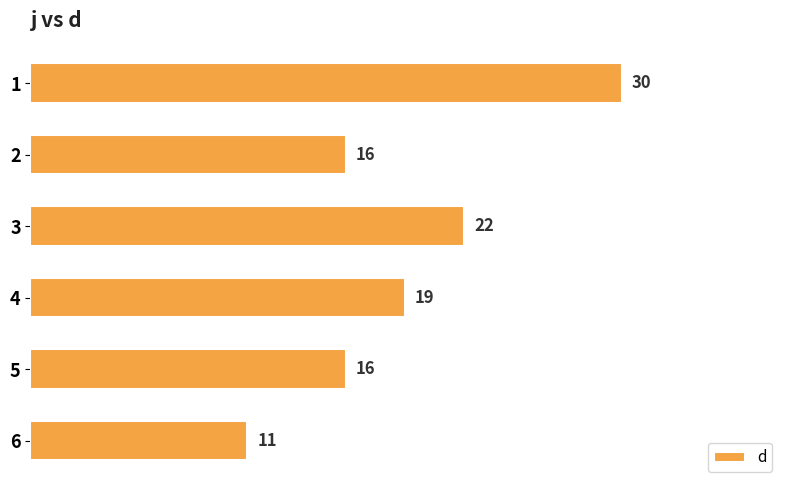

What is the value of the 5th bar from the top?

16